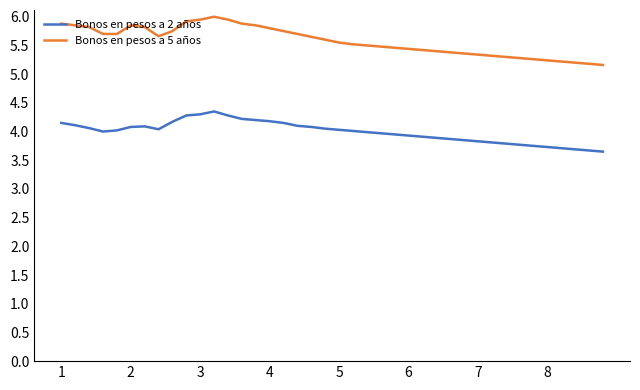

Which series has the largest range (max minus min)?

Bonos en pesos a 5 años